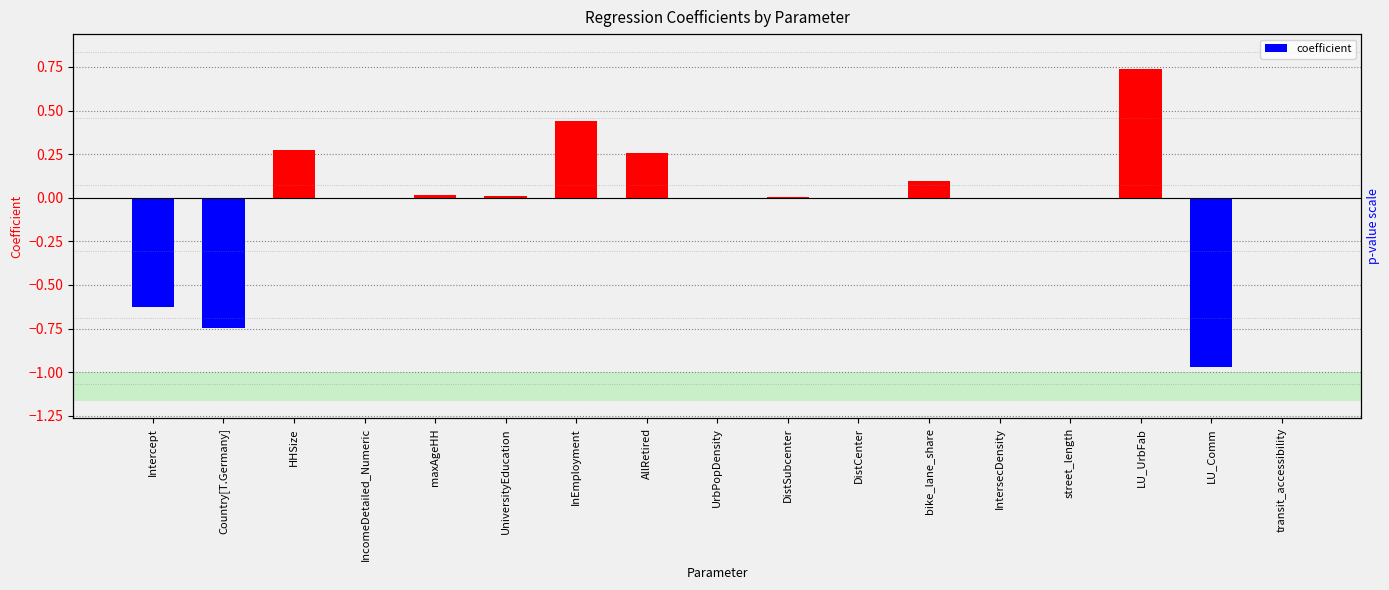

Where does the data first go above 0?

HHSize